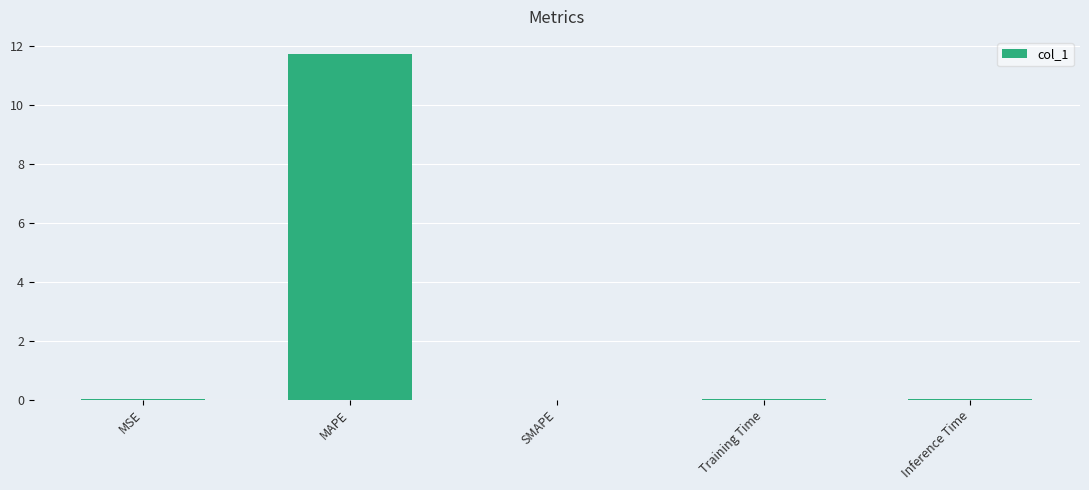

What is the greatest value displayed?

11.7